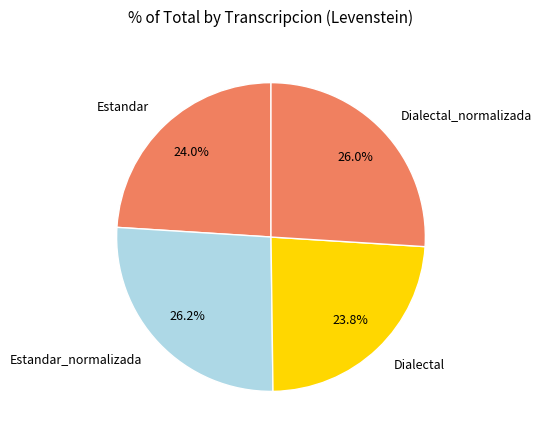

Is there a majority slice in this chart?

No